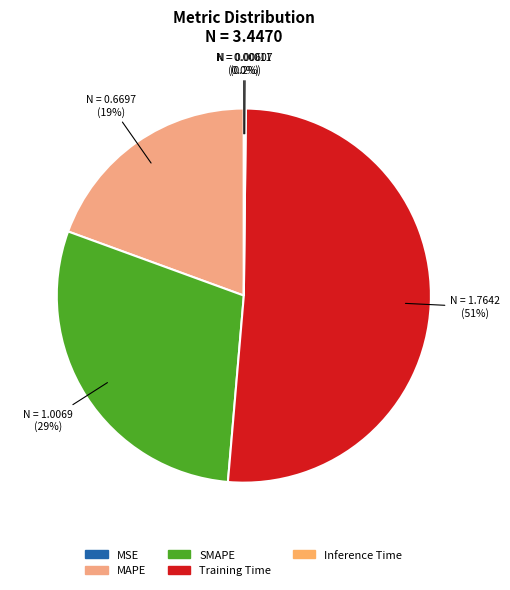

To the nearest percent, what is the combined percentage of SMAPE and MSE?

29%